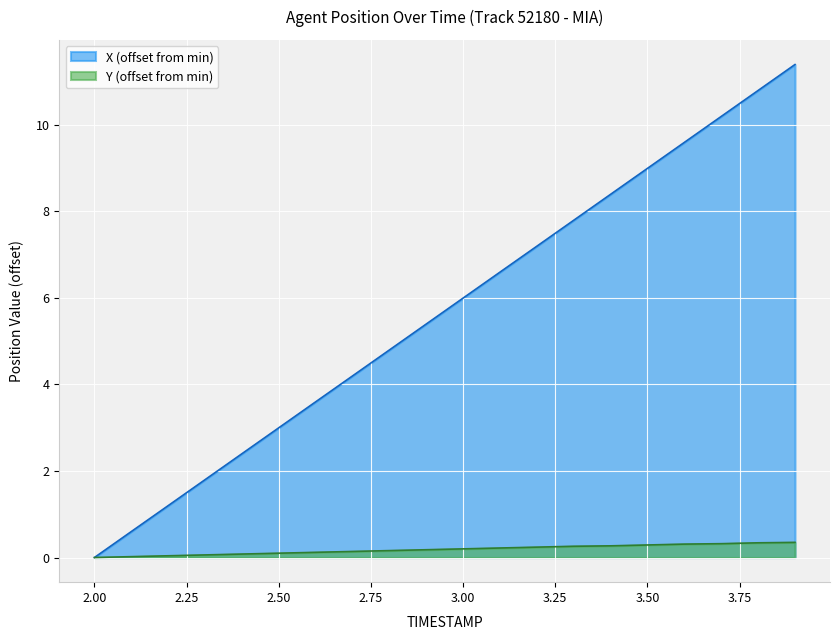

What position from the left is 3.5?

16